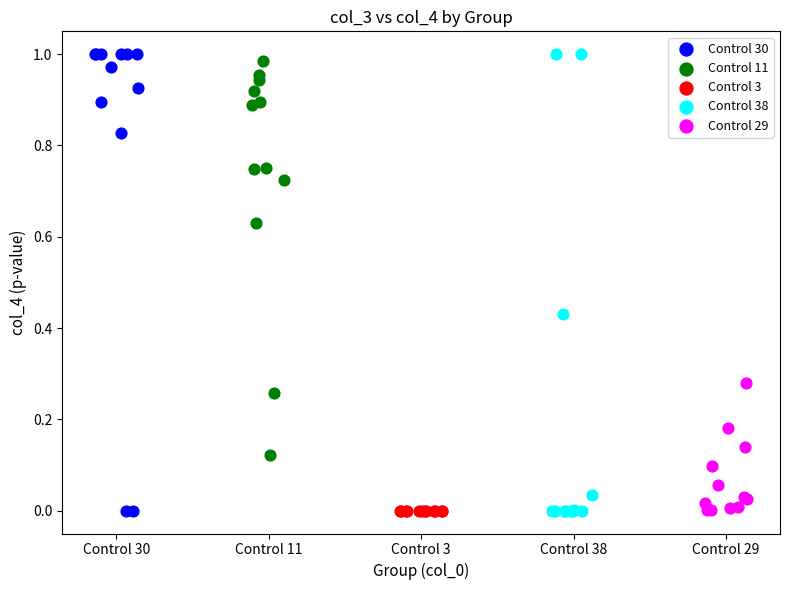

What are all the series names shown in the legend?

Control 30, Control 11, Control 3, Control 38, Control 29